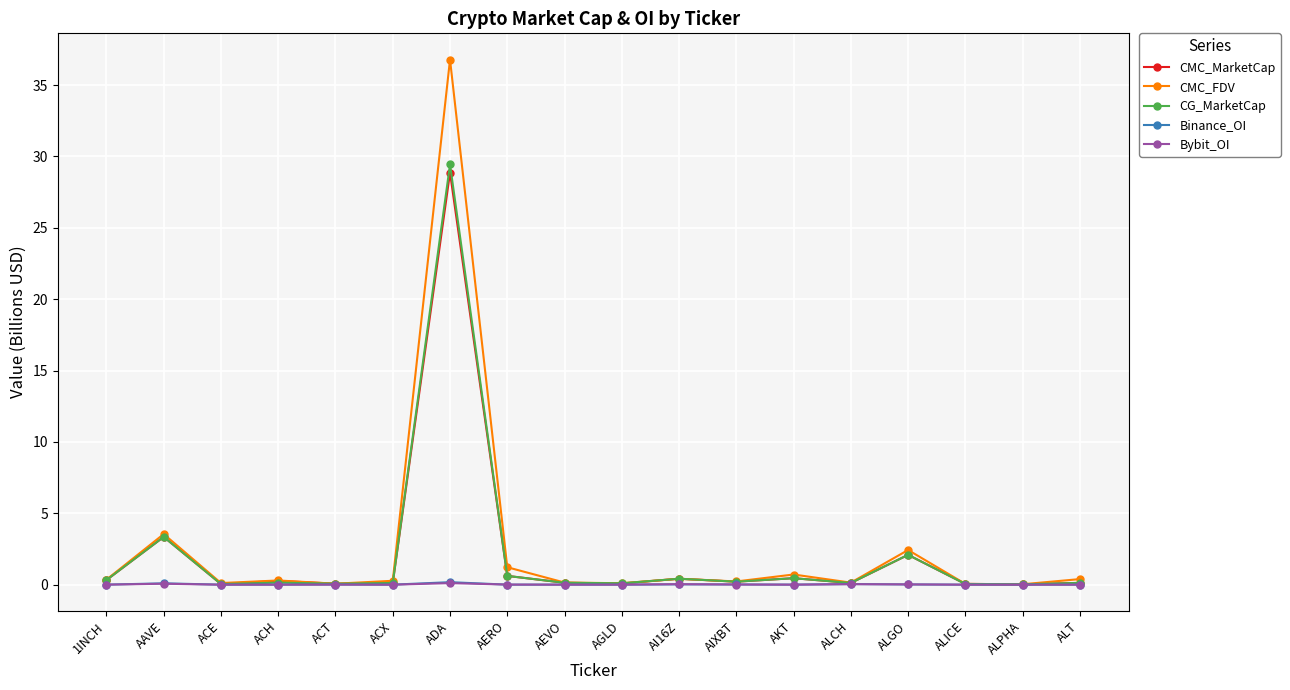

What position from the left is ACE?

3